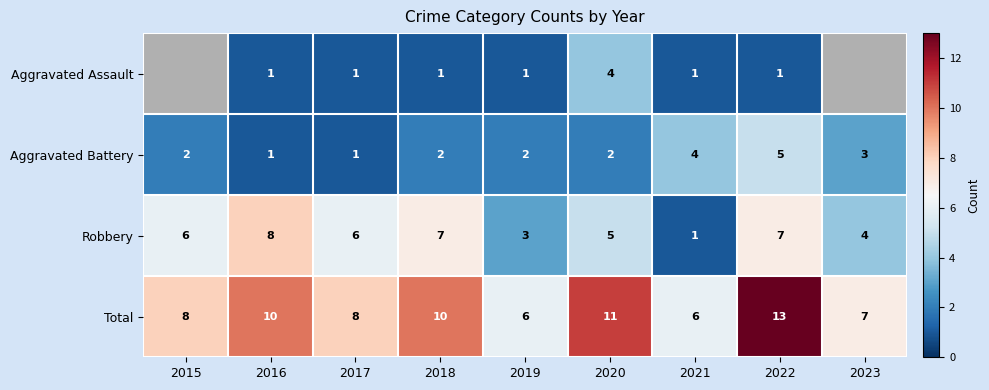

Count the Robbery values in the range 4 to 7.

6